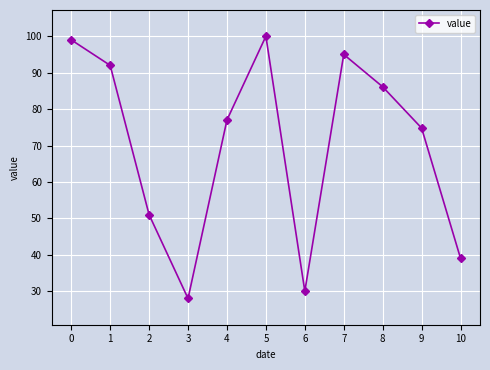

List the labels in order of value, smallest first.

3, 6, 10, 2, 9, 4, 8, 1, 7, 0, 5